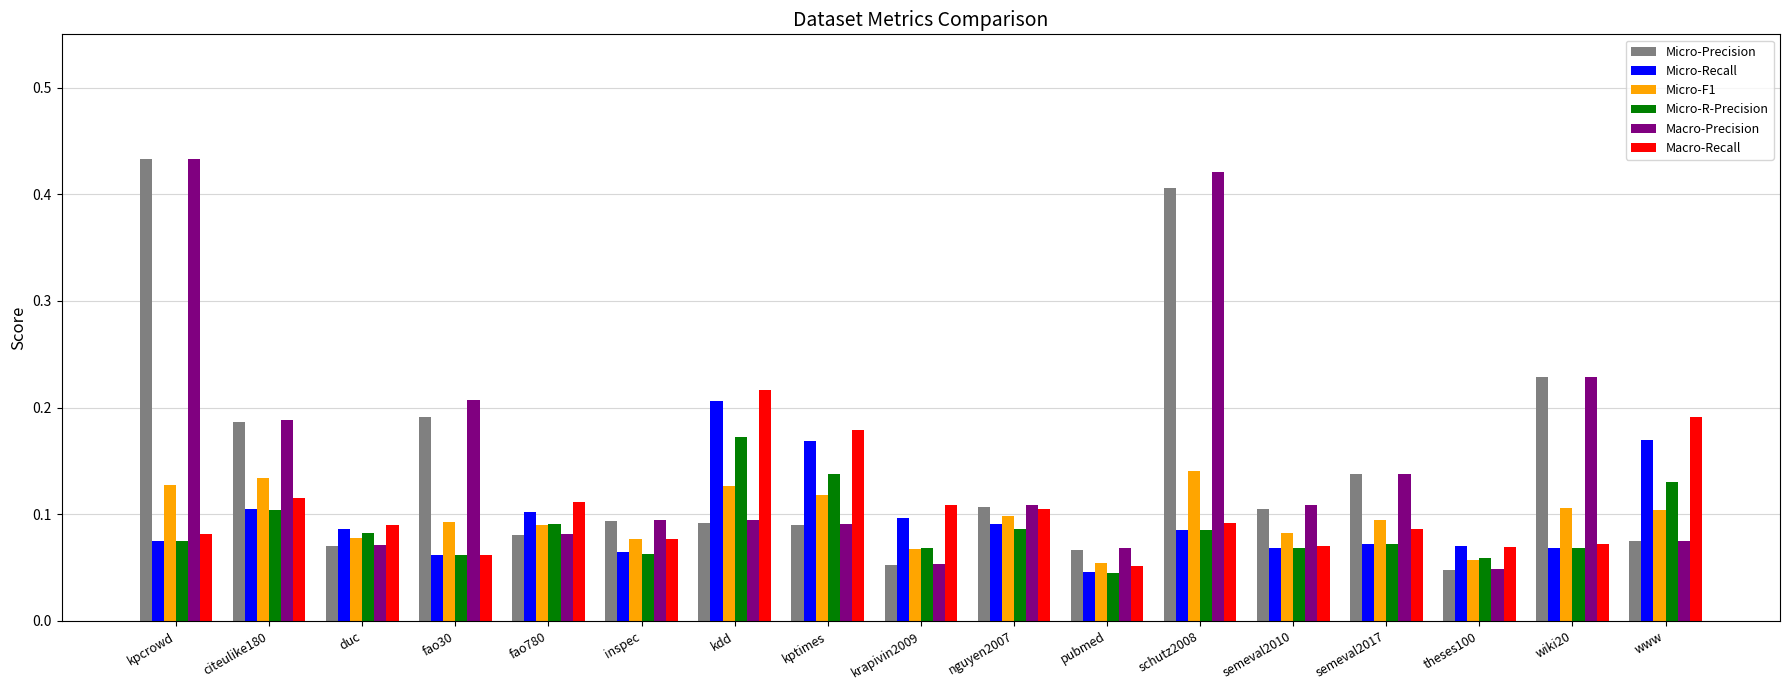

At which label is Micro-Recall closest to 0?

pubmed